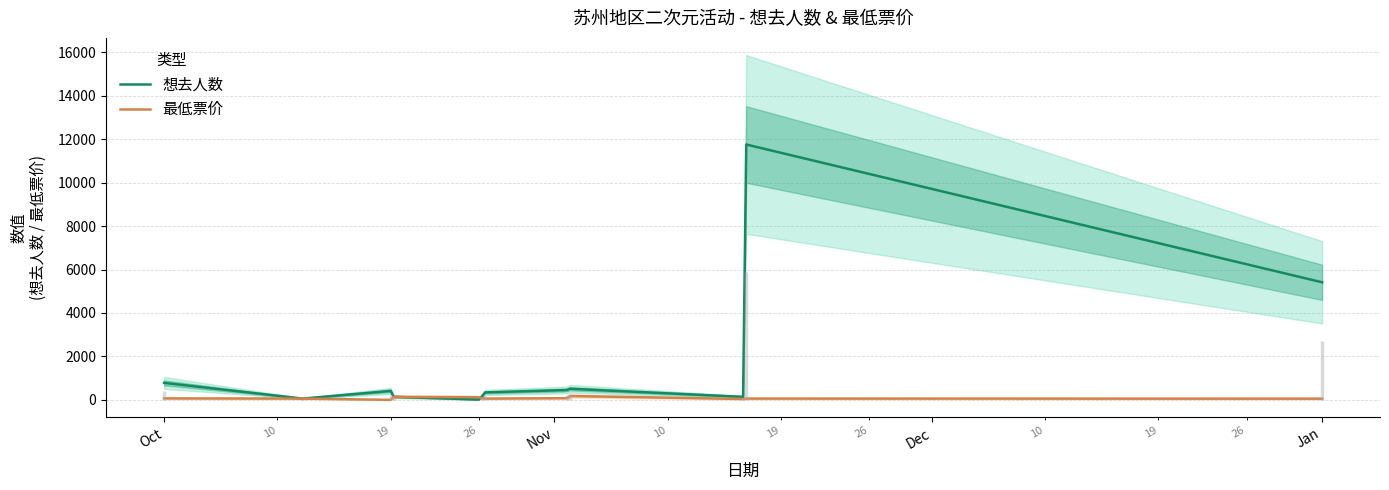

What is the highest value of the 想去人数 series?

11755